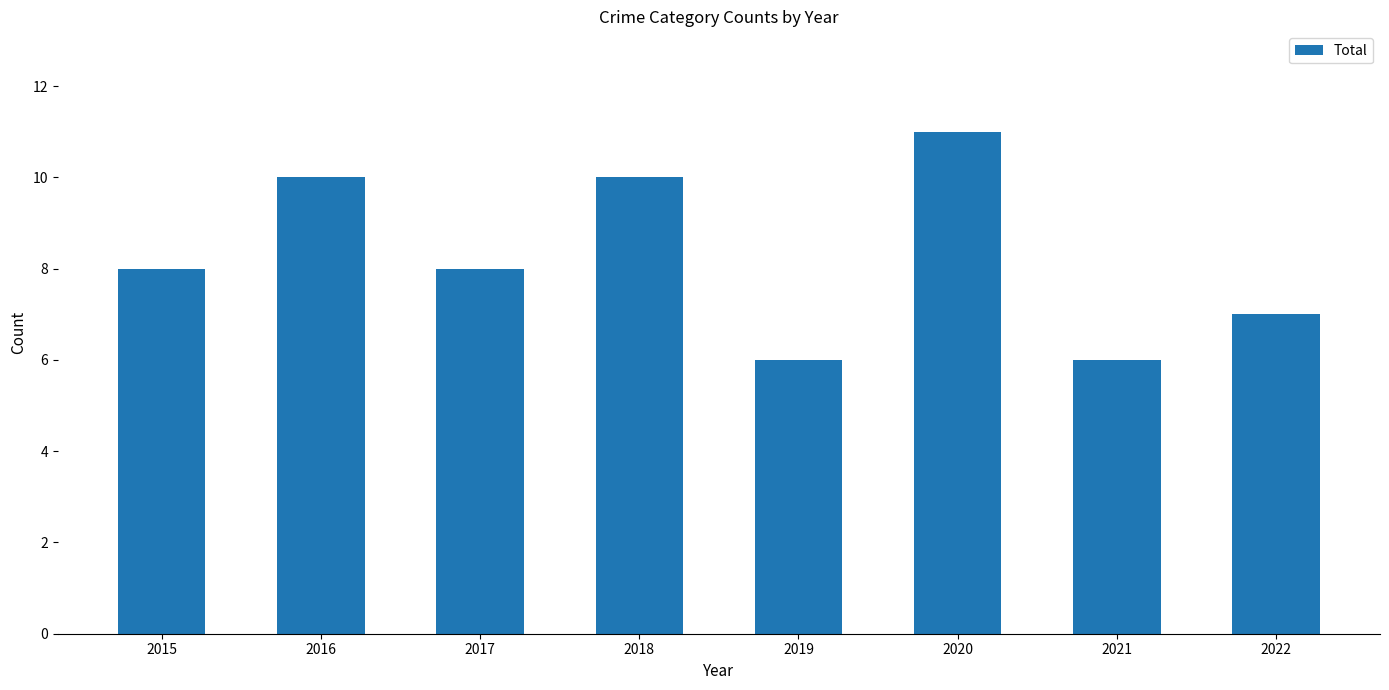

The value at 2021 is 8. True or false?

False